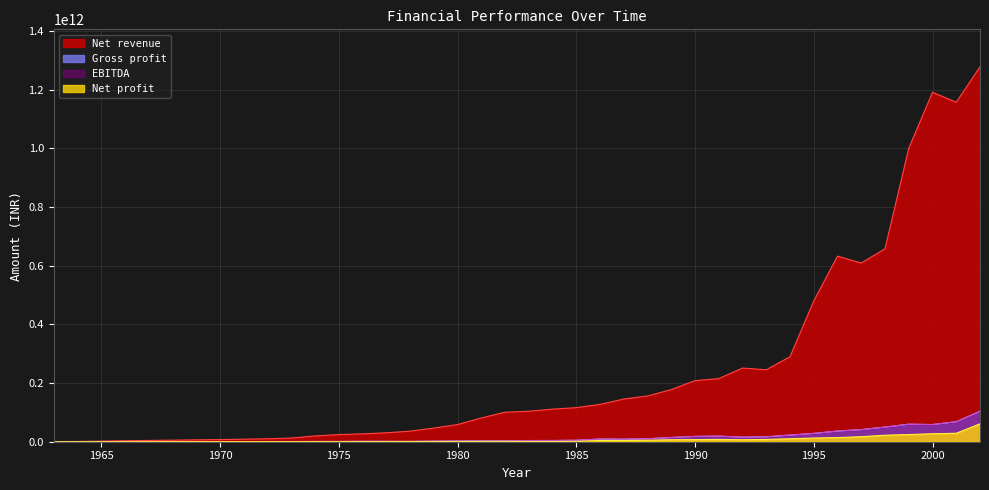

Read the Net profit value at 1970.

203228175.0